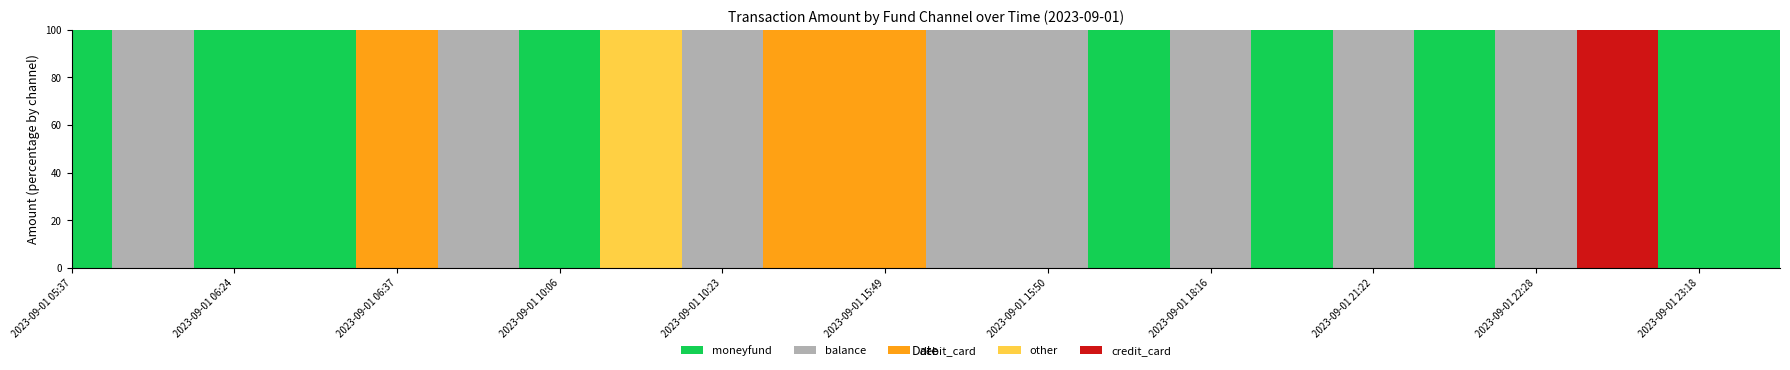

What is the label of the 16th point from the left?

2023-09-01 21:07